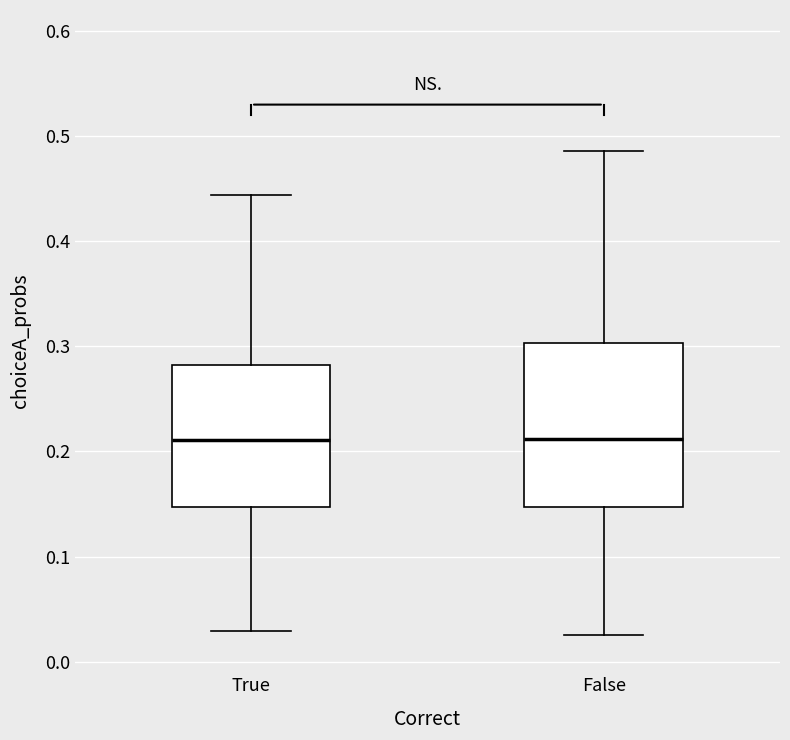

Where does the upper whisker of the box for False end on the y-axis? The values are not printed on the chart, so give them approximately, as read against the axis.

0.49